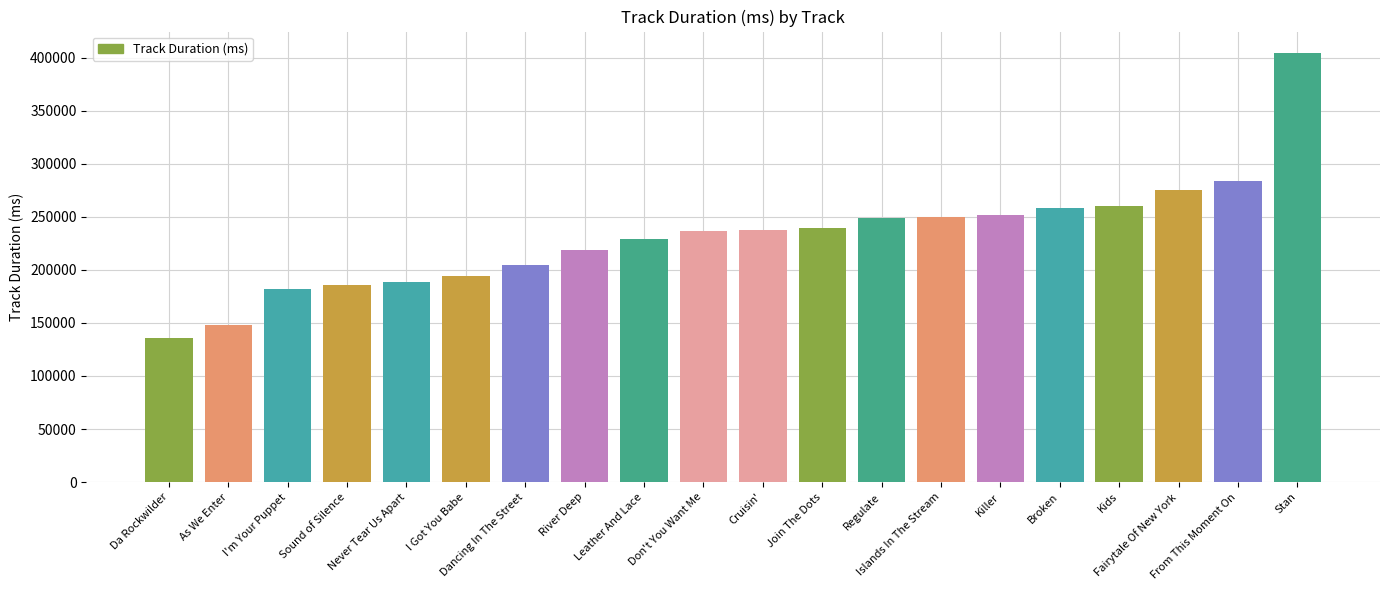

True or false: the data shows 283666 at From This Moment On.

True